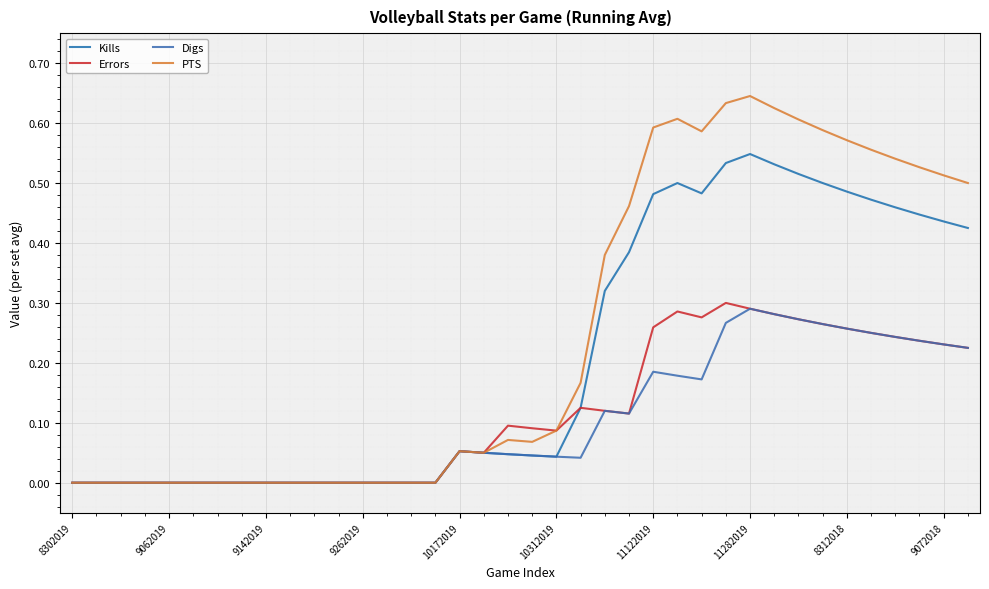

Does the chart have visible grid lines?

Yes